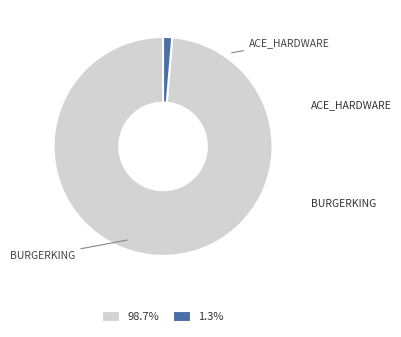

Is there a majority slice in this chart?

Yes